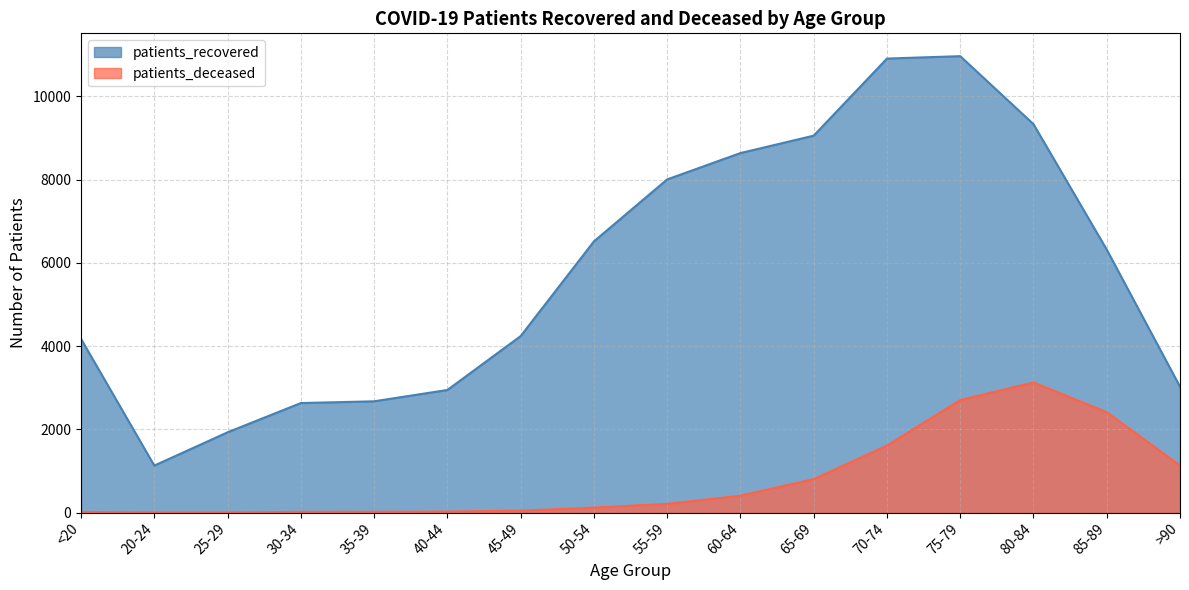

Which series has the largest range (max minus min)?

patients_recovered